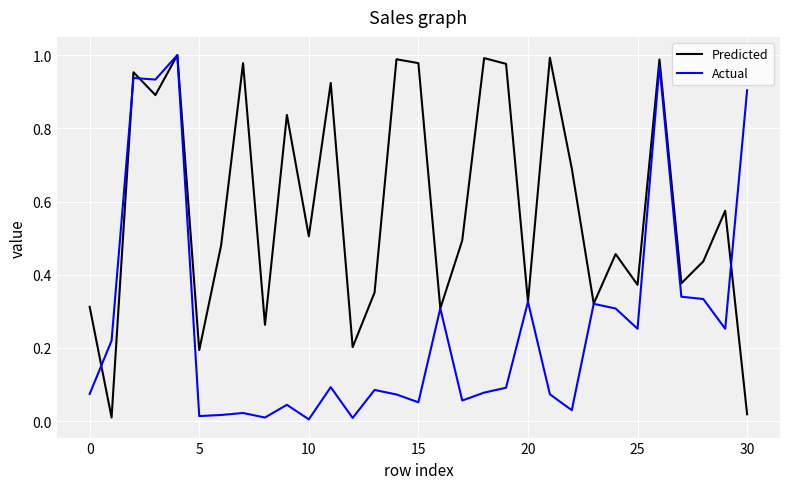

Which series ends up on top after the final intersection of Actual and Predicted?

Actual